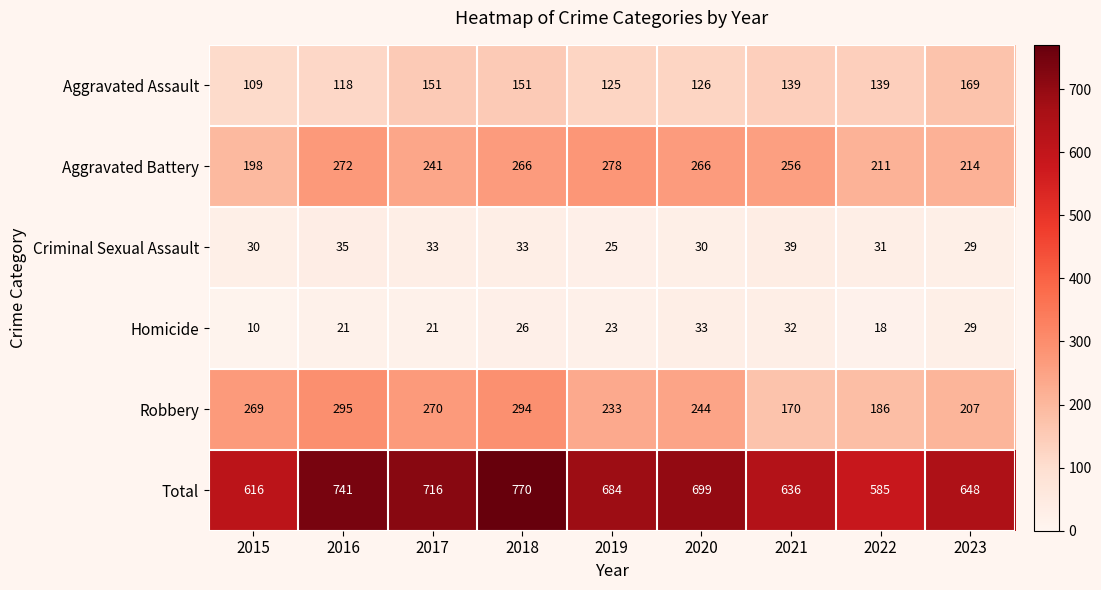

How many values in the Robbery series are below 244?

4